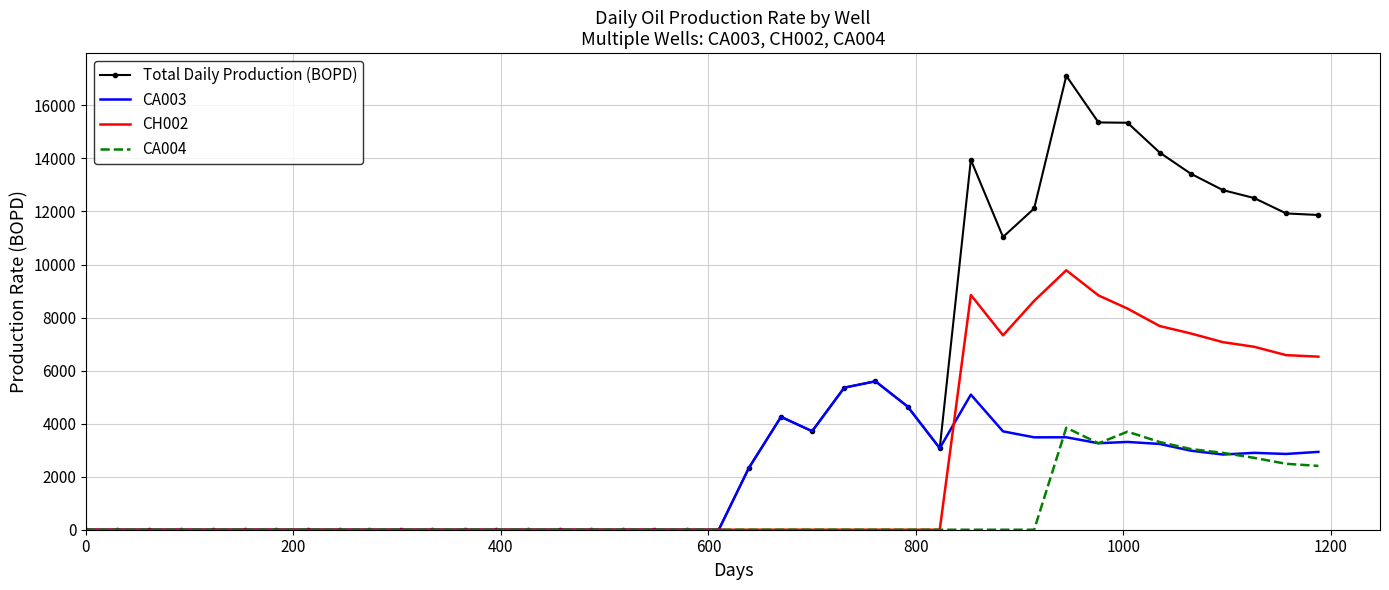

What is the sum of all CA003 values?

69060.6